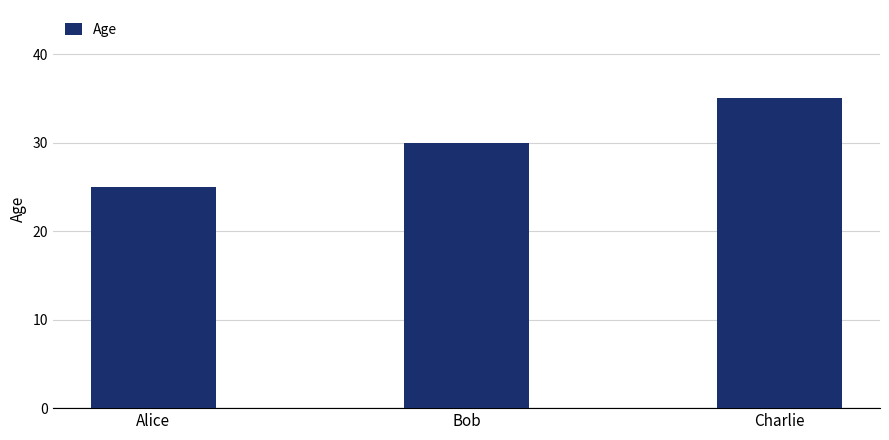

Which category has the highest value across all series?

Charlie